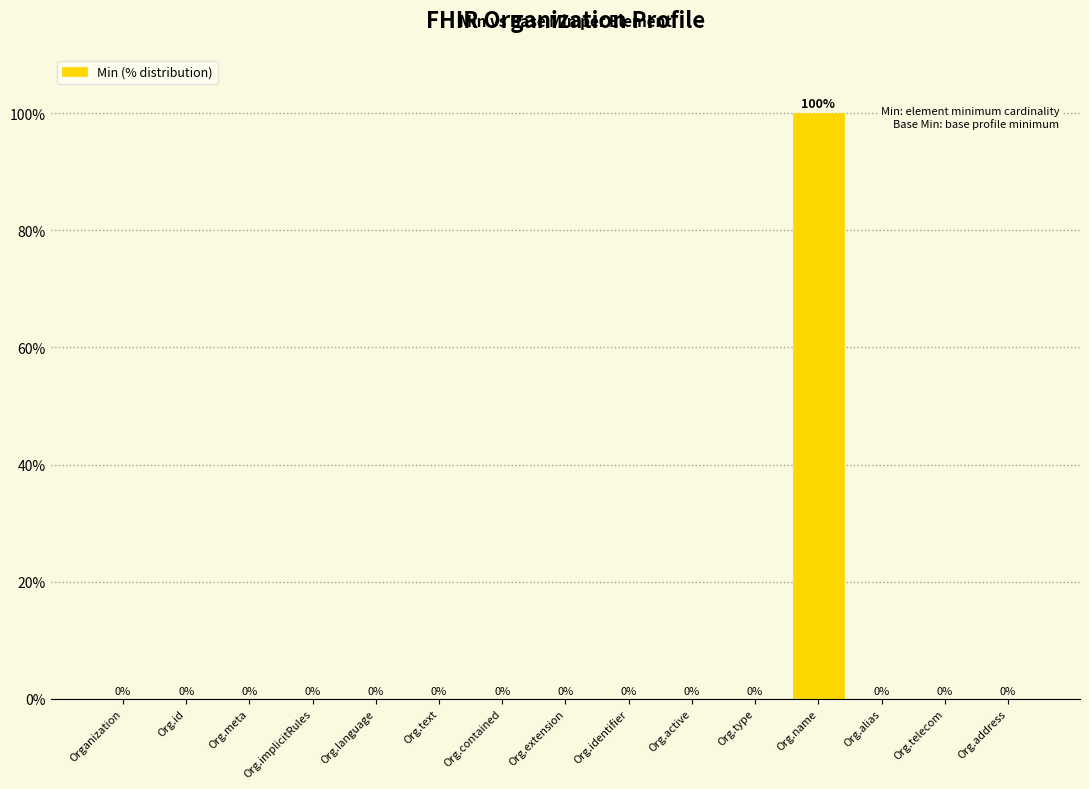

What is the greatest value displayed?

100